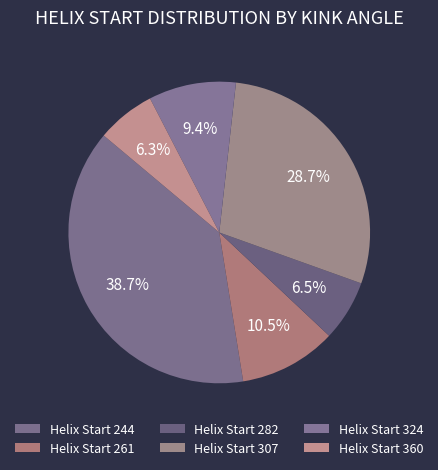

Is there a majority slice in this chart?

No